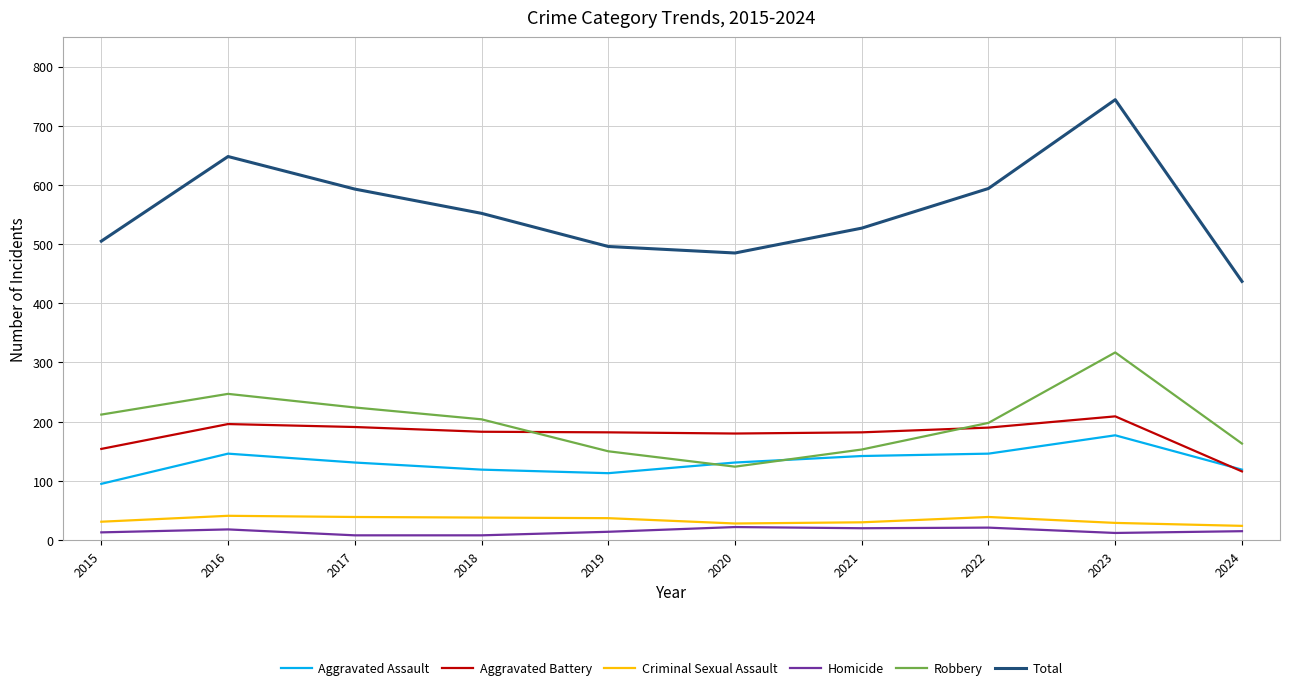

In Aggravated Assault, how many points are lower than both neighbors (excluding endpoints)?

1